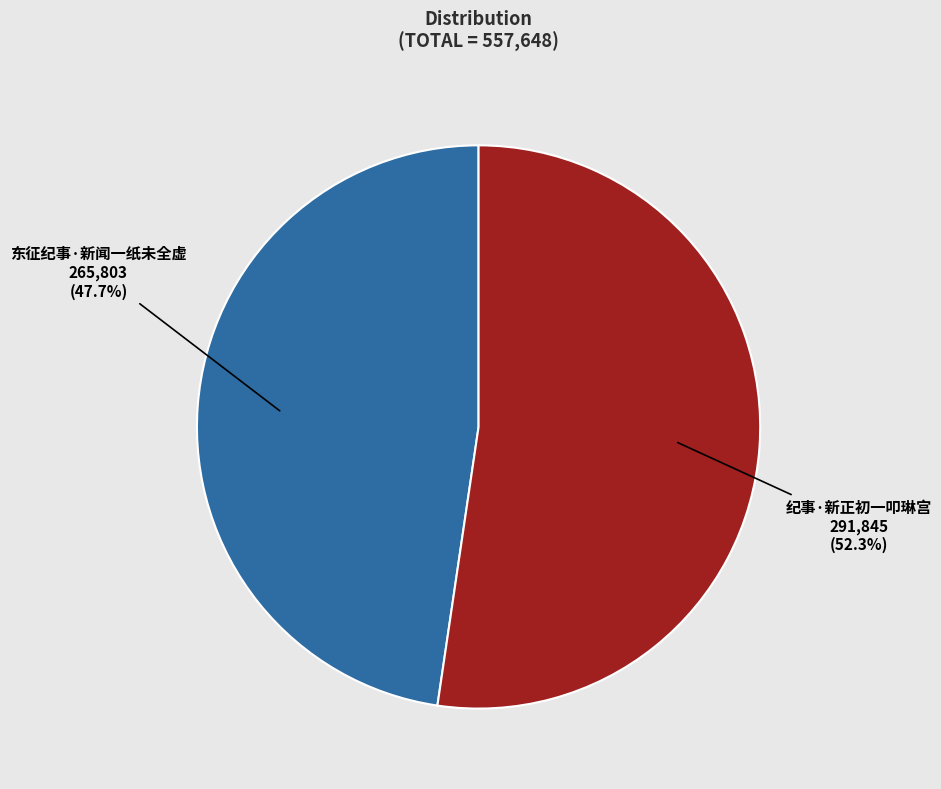

Rank the categories by value from highest to lowest.

纪事·新正初一叩琳宫, 东征纪事·新闻一纸未全虚